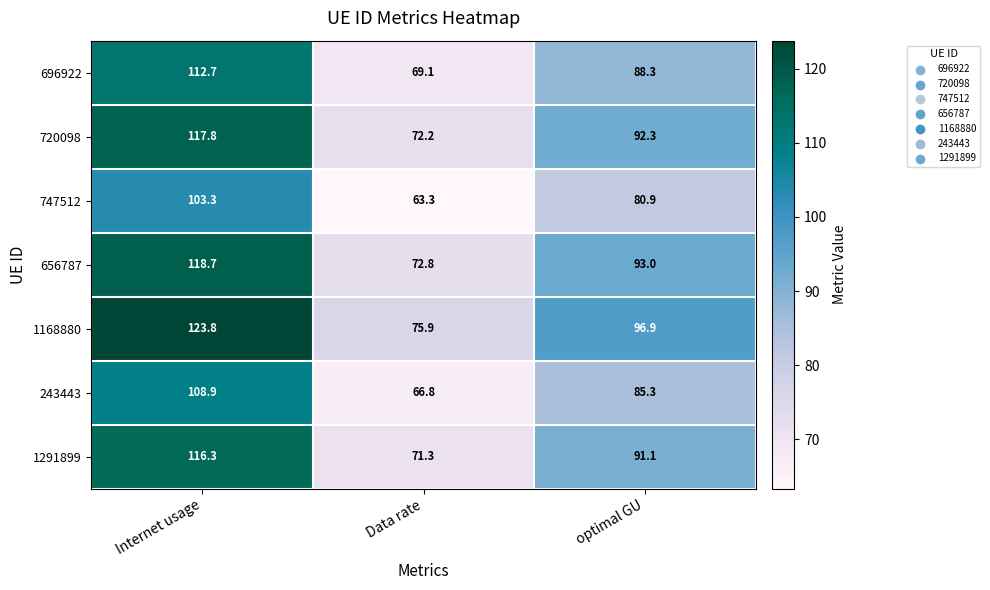

Where does the 656787 series first go above 93?

Internet usage